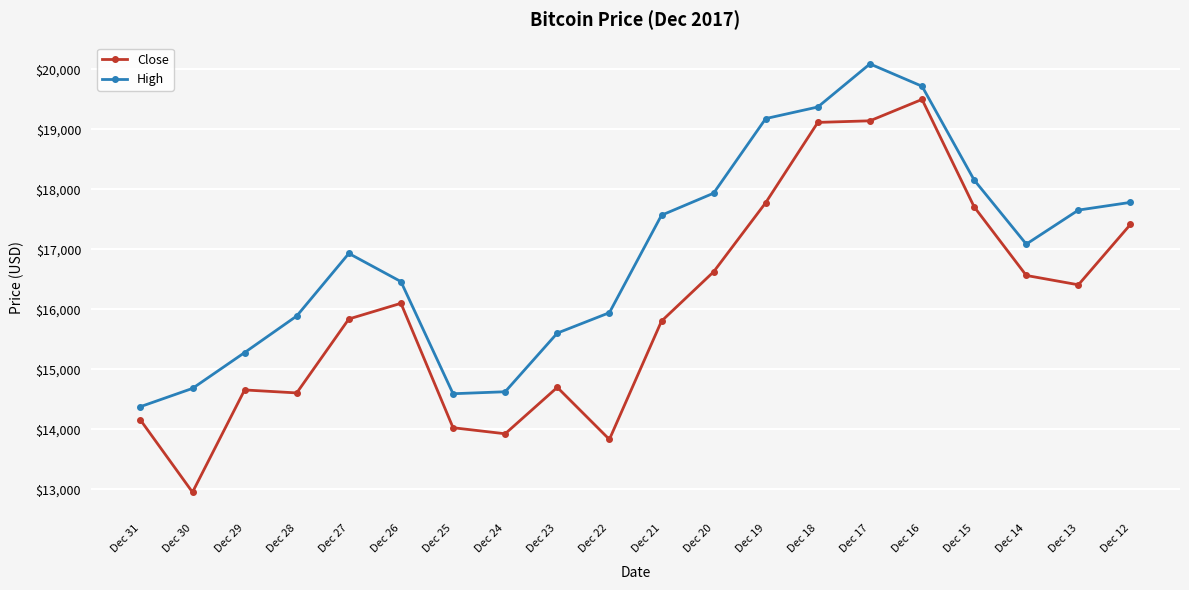

What is the value of the Close point at the 10th from the left?

13831.8